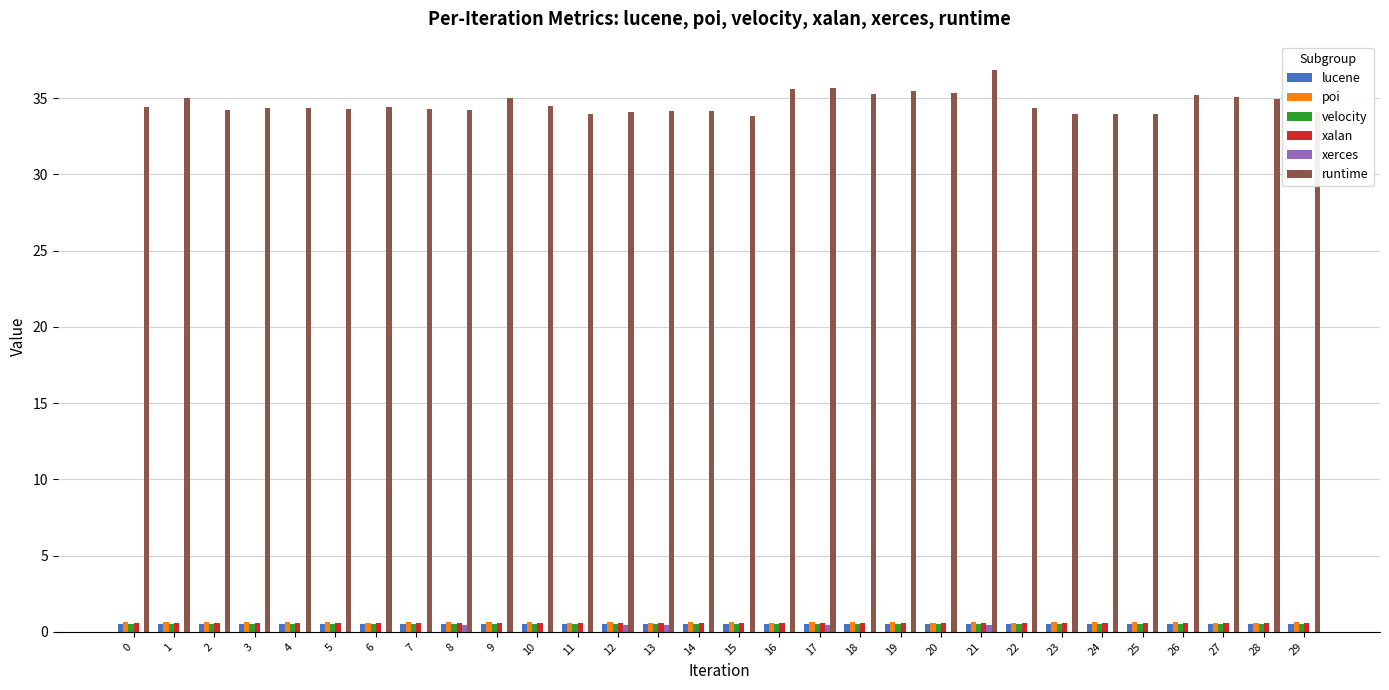

The velocity series shows 0.5 at 17. True or false?

True